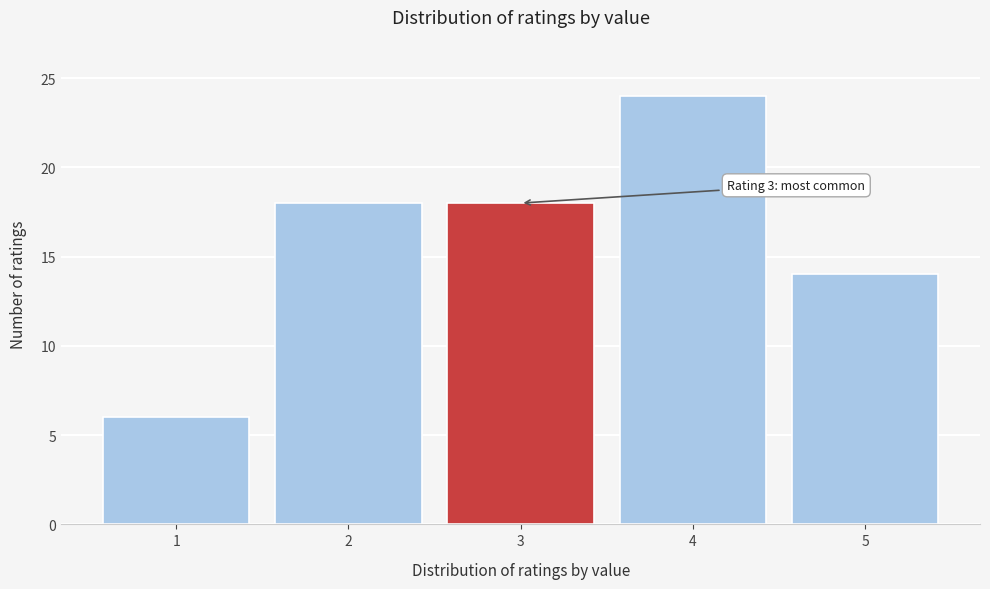

Reading right to left, list all the values displayed in this chart.

5=14	4=24	3=18	2=18	1=6